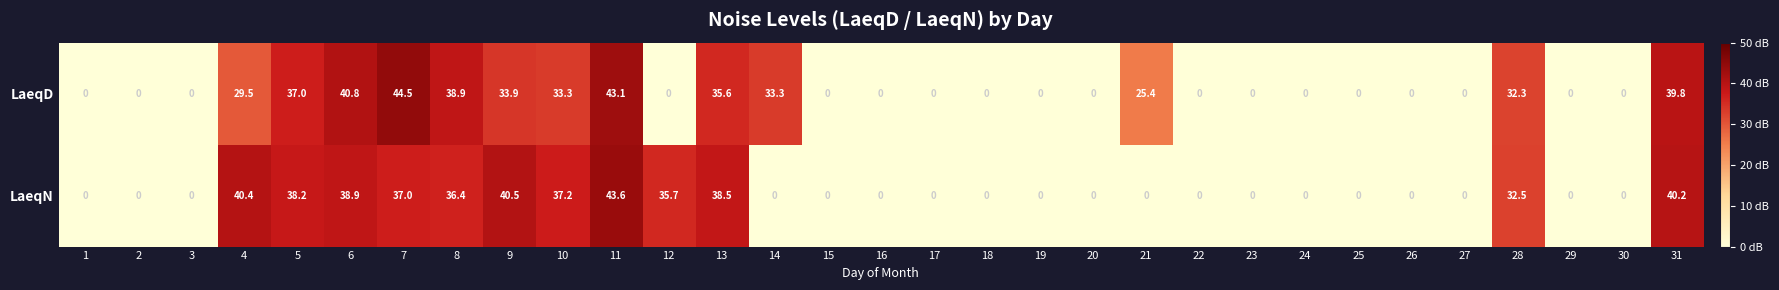

Which series has the largest total across all categories?

LaeqD